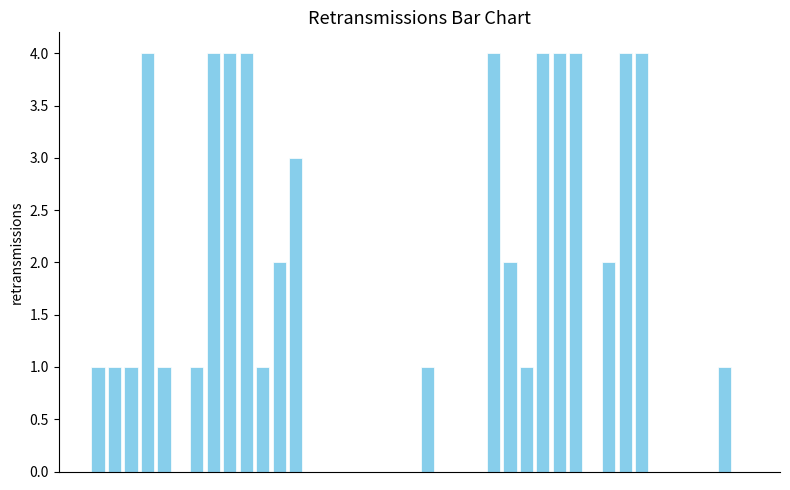

Count the number of data series in this chart.

1